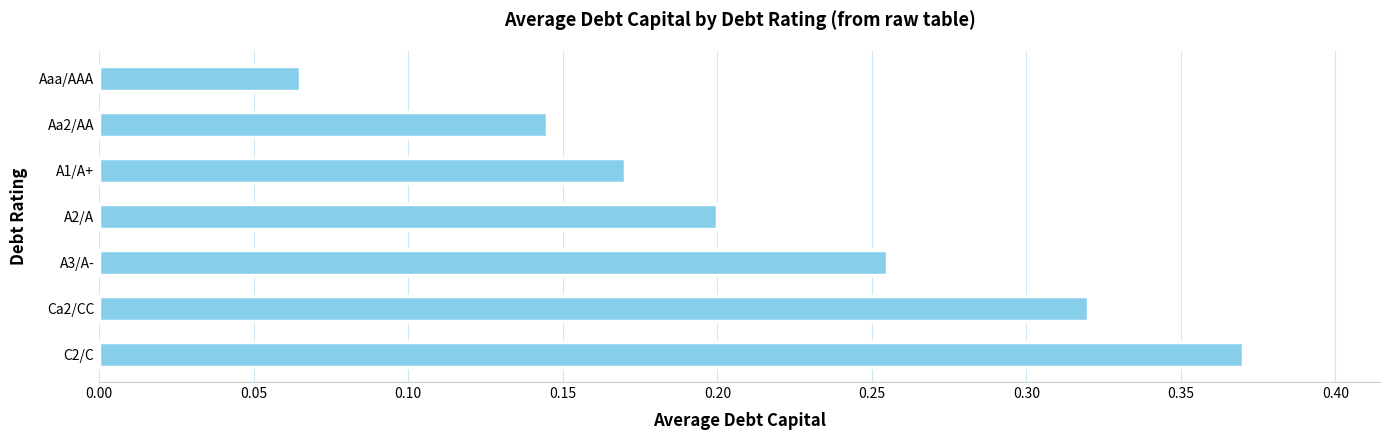

List the labels in order of value, largest first.

C2/C, Ca2/CC, A3/A-, A2/A, A1/A+, Aa2/AA, Aaa/AAA